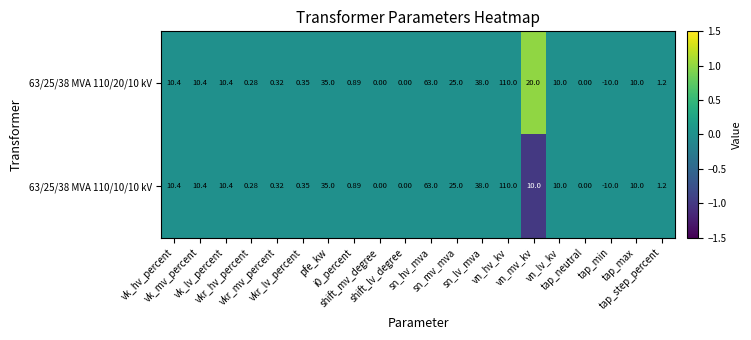

Count the number of categories in the chart.

20